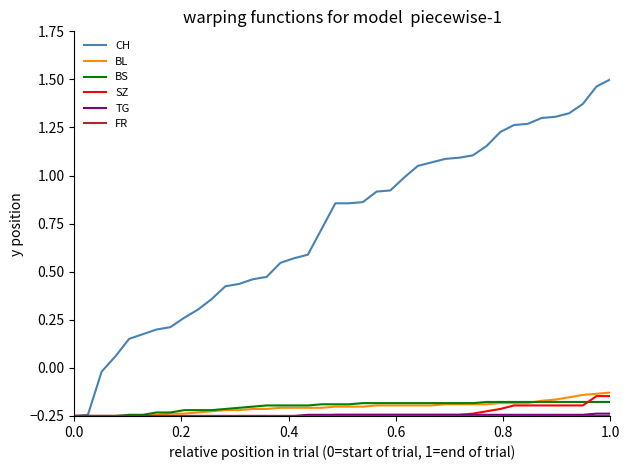

Which series has the widest spread of values?

CH